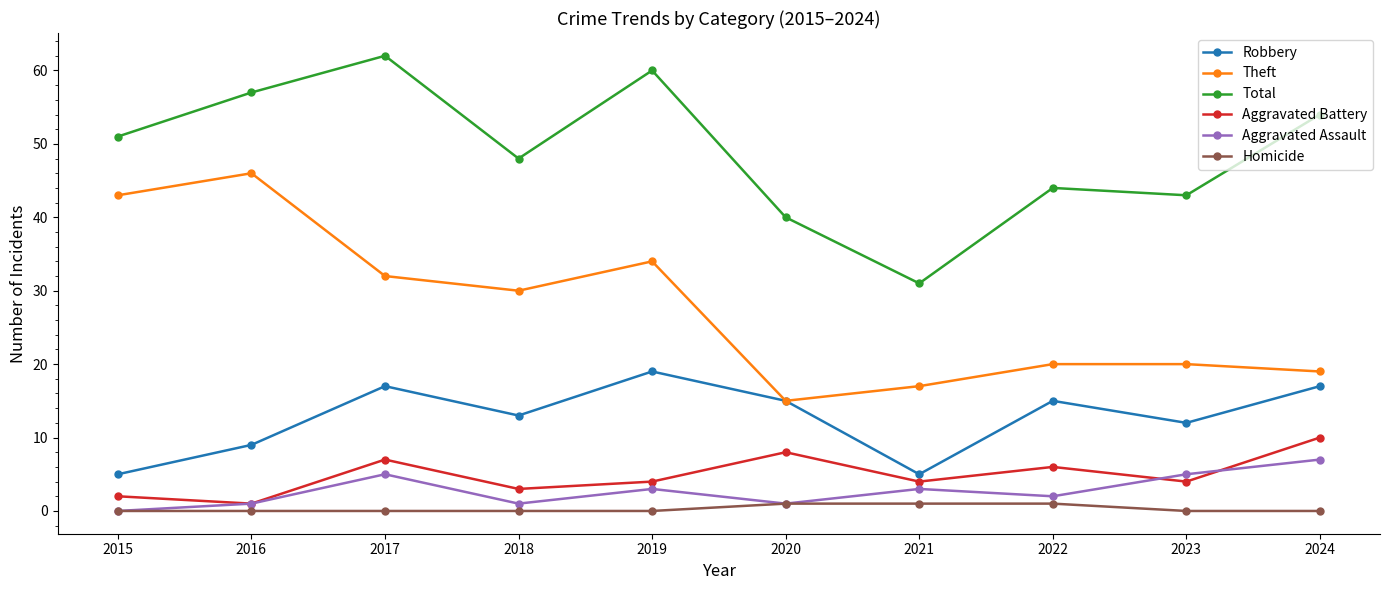

What is the difference between the Aggravated Battery values at 2021 and 2024?

6